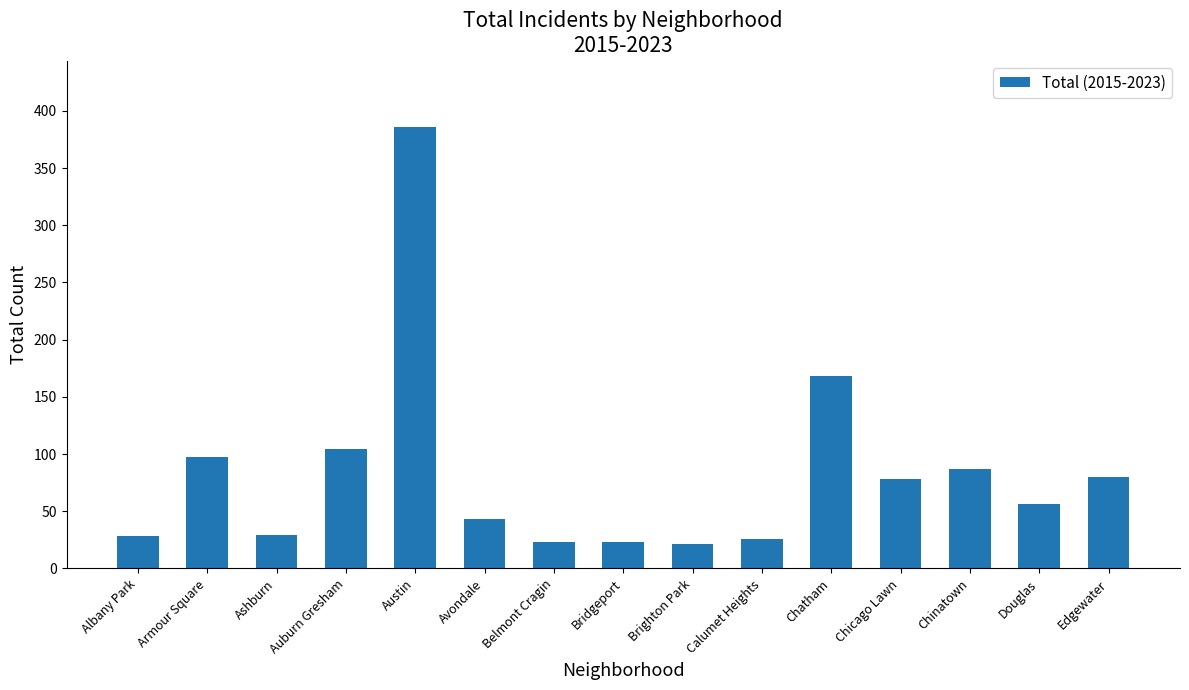

At which category does the chart reach its peak across all series?

Austin